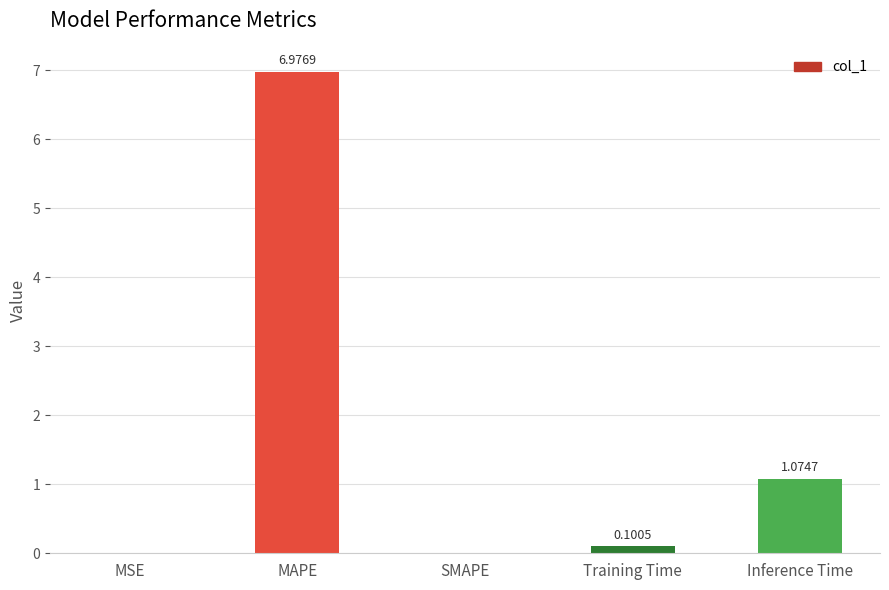

At which category does the chart reach its peak across all series?

MAPE